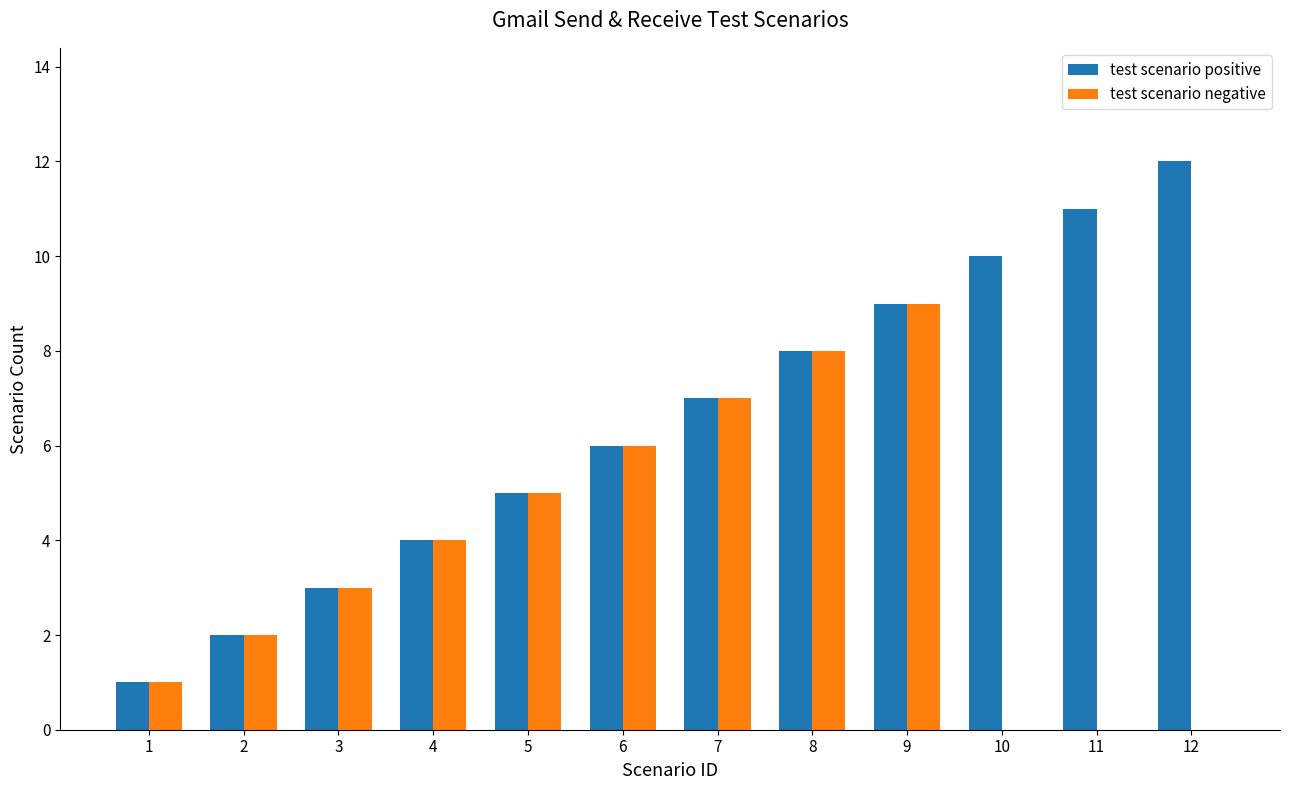

Does the chart contain stacked bars?

No